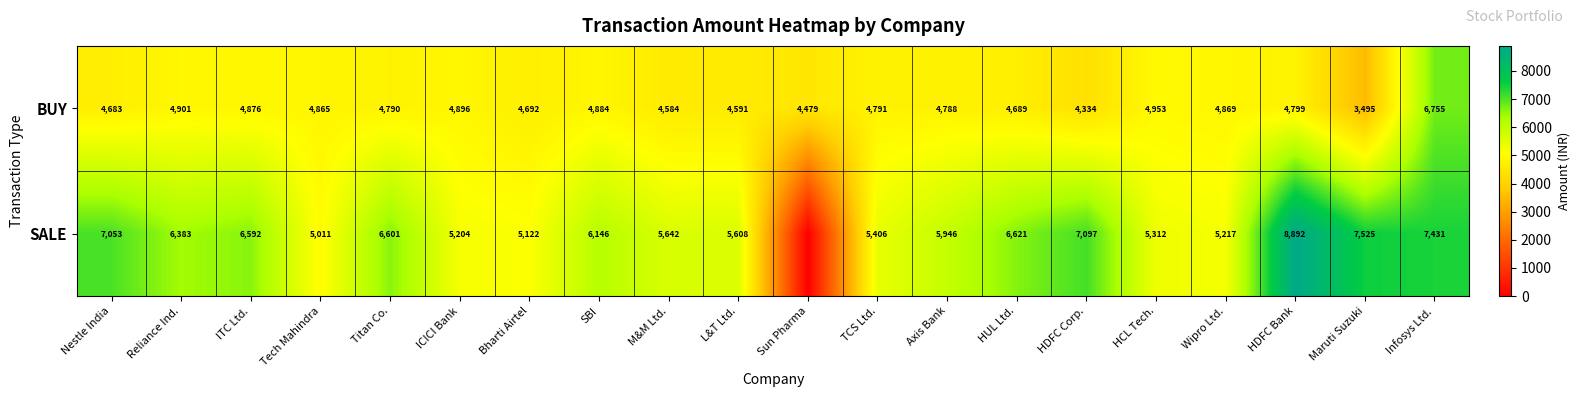

What is the maximum value for BUY?

6755